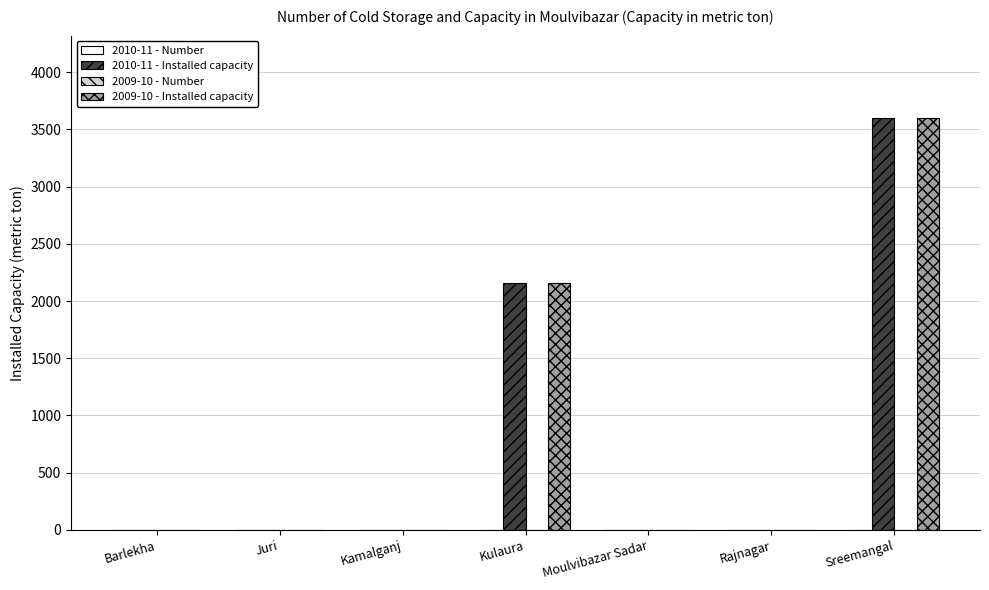

At which category is the sum across all series the highest?

Sreemangal